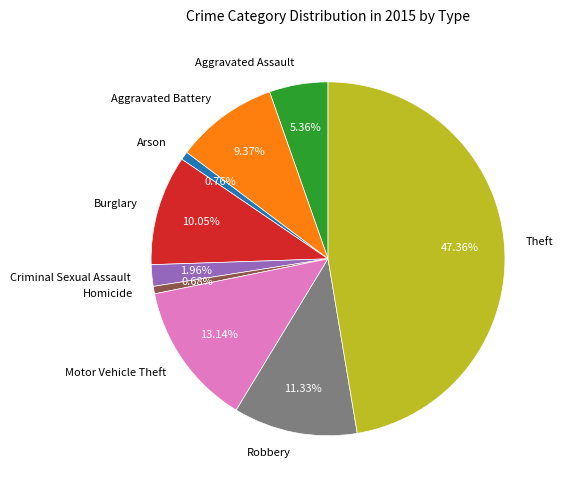

Which category has the biggest portion of the pie?

Theft